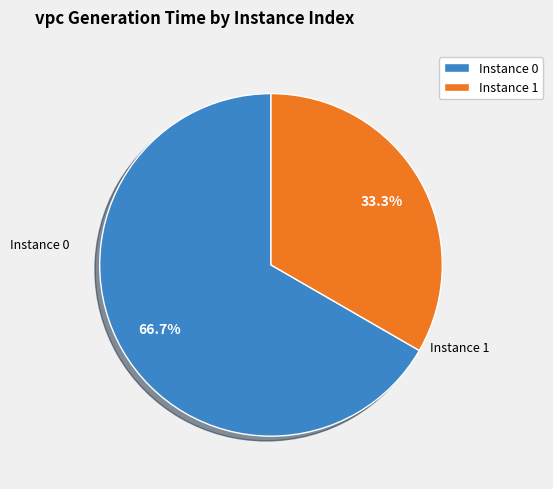

Does Instance 1 represent more than half of the total?

No